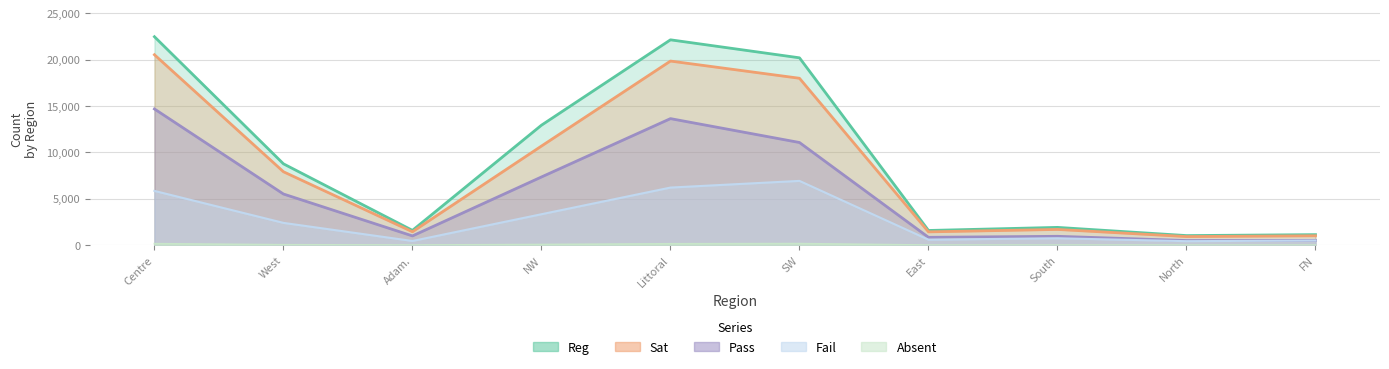

List the series in order of their peak value, highest first.

Reg, Sat, Pass, Fail, Absent